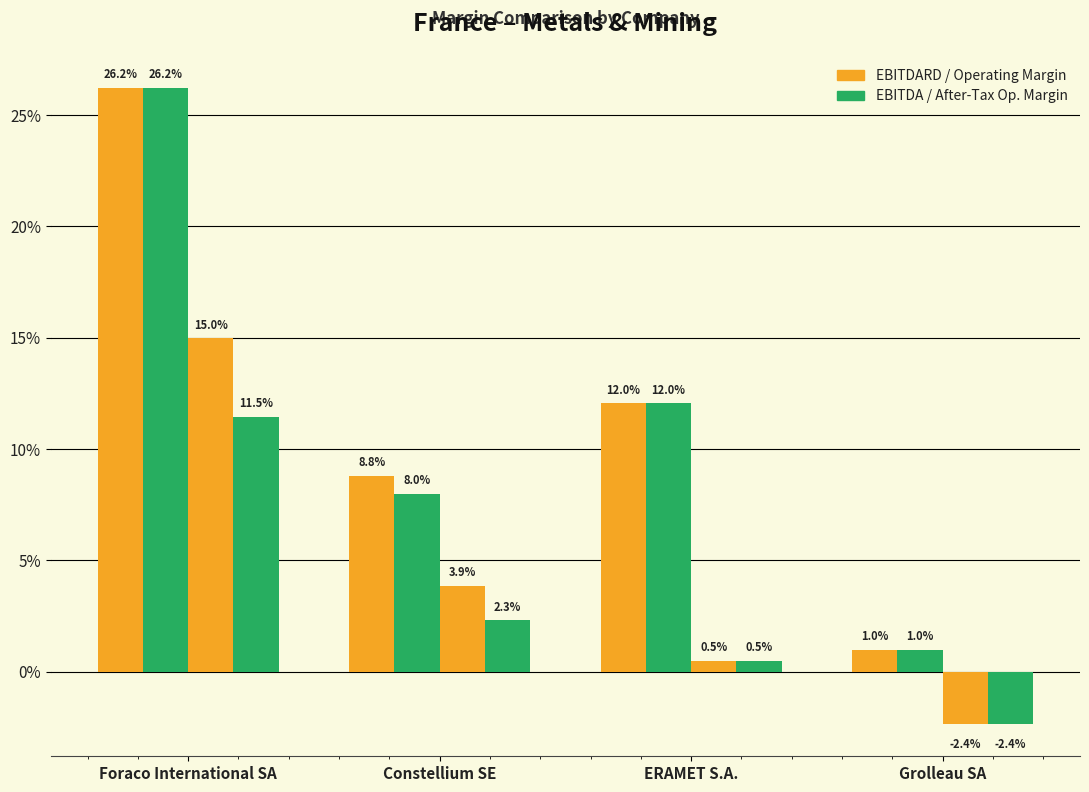

Are the bars grouped side by side (vs. stacked)?

Yes